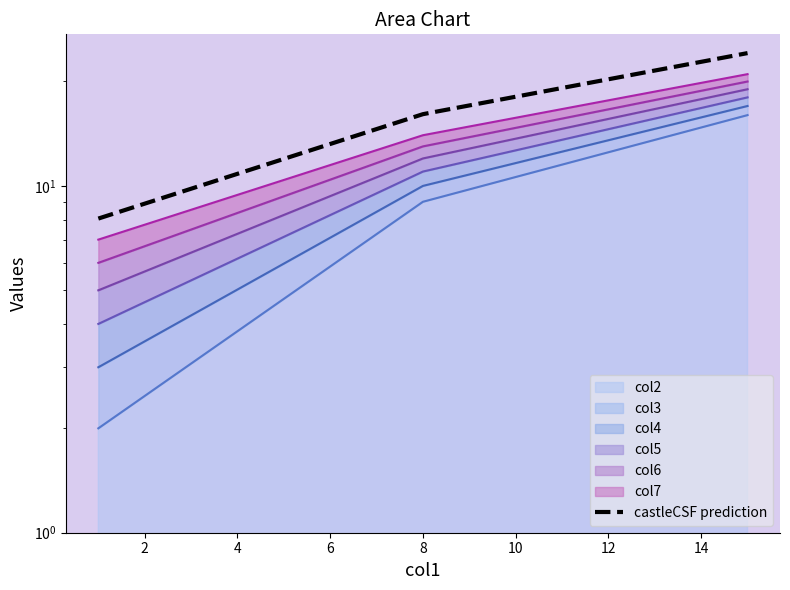

How many values are below 16?

1